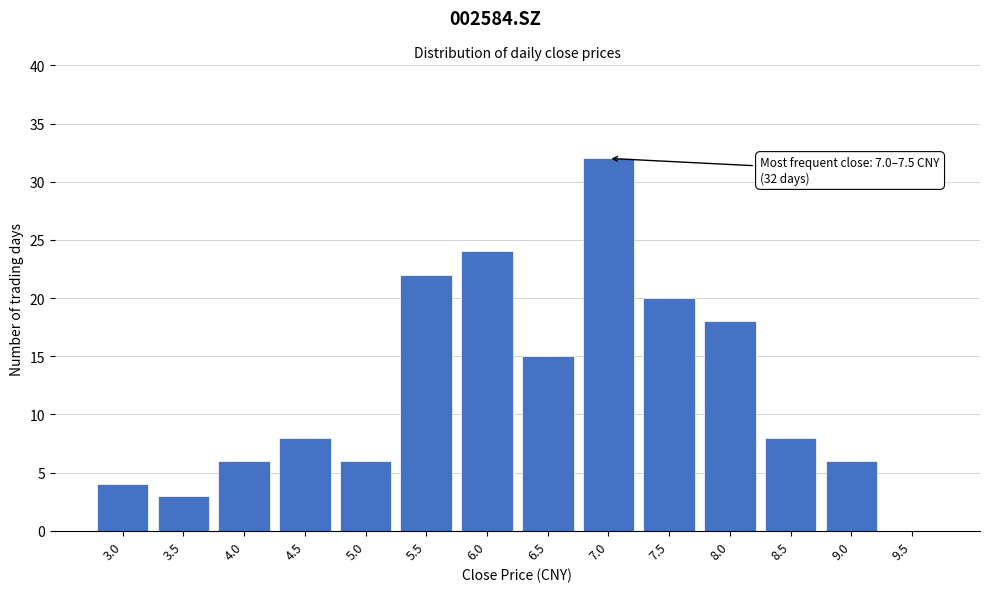

Reading right to left, list all the values displayed in this chart.

9.5=0	9.0=6	8.5=8	8.0=18	7.5=20	7.0=32	6.5=15	6.0=24	5.5=22	5.0=6	4.5=8	4.0=6	3.5=3	3.0=4